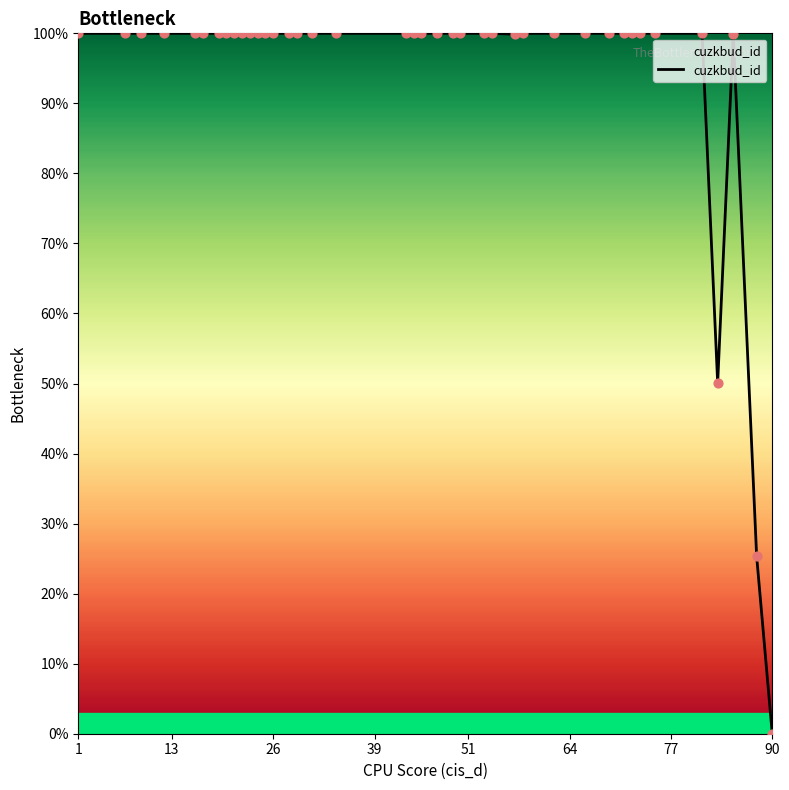

What is the maximum value shown in the chart?

100.0